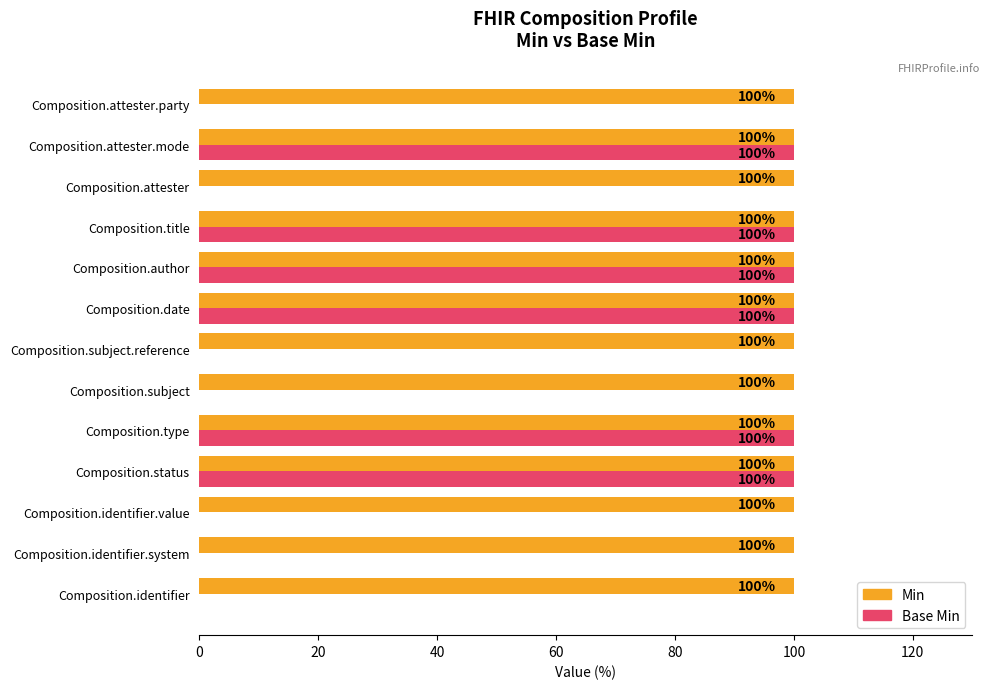

Between Composition.identifier.system and Composition.attester.mode, which series saw the biggest shift?

Base Min